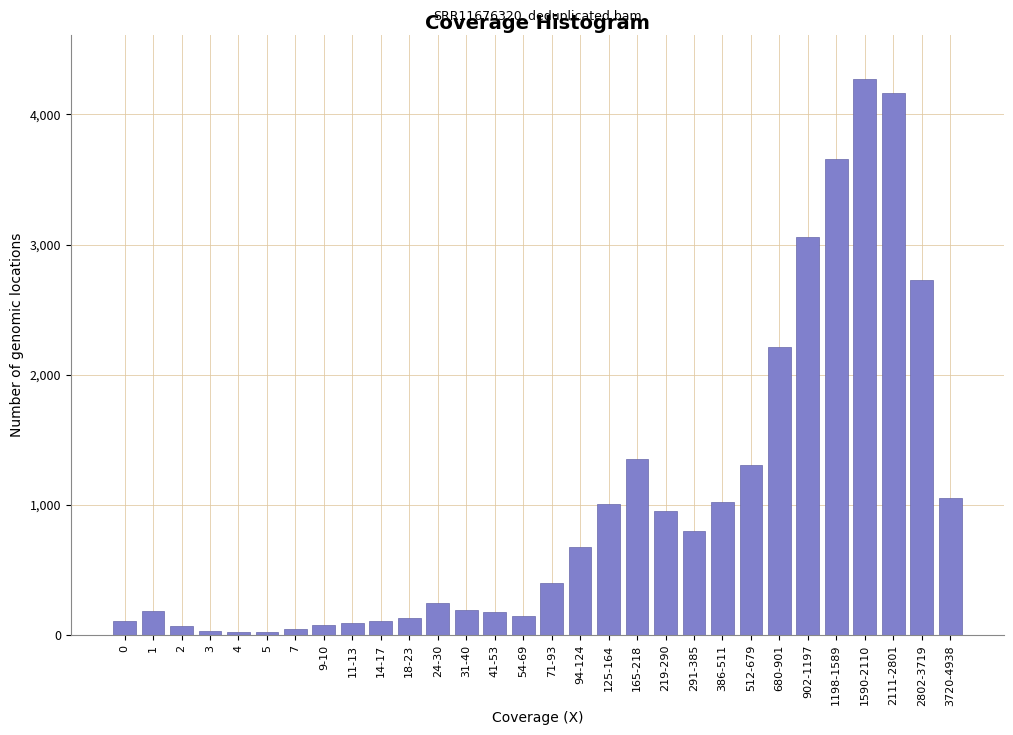

What is the average value?

1011